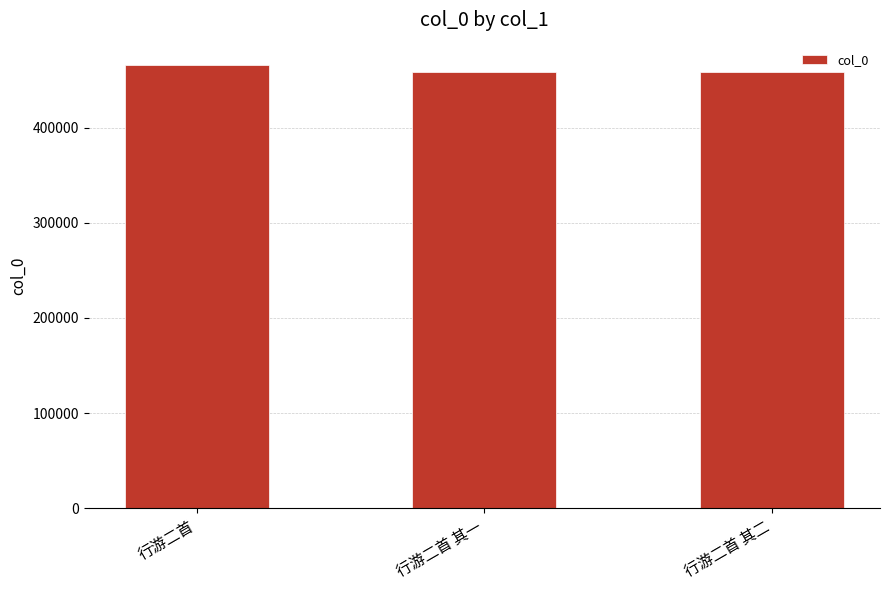

What is the ratio of the value at 行游二首 其二 to the value at 行游二首?

1.0